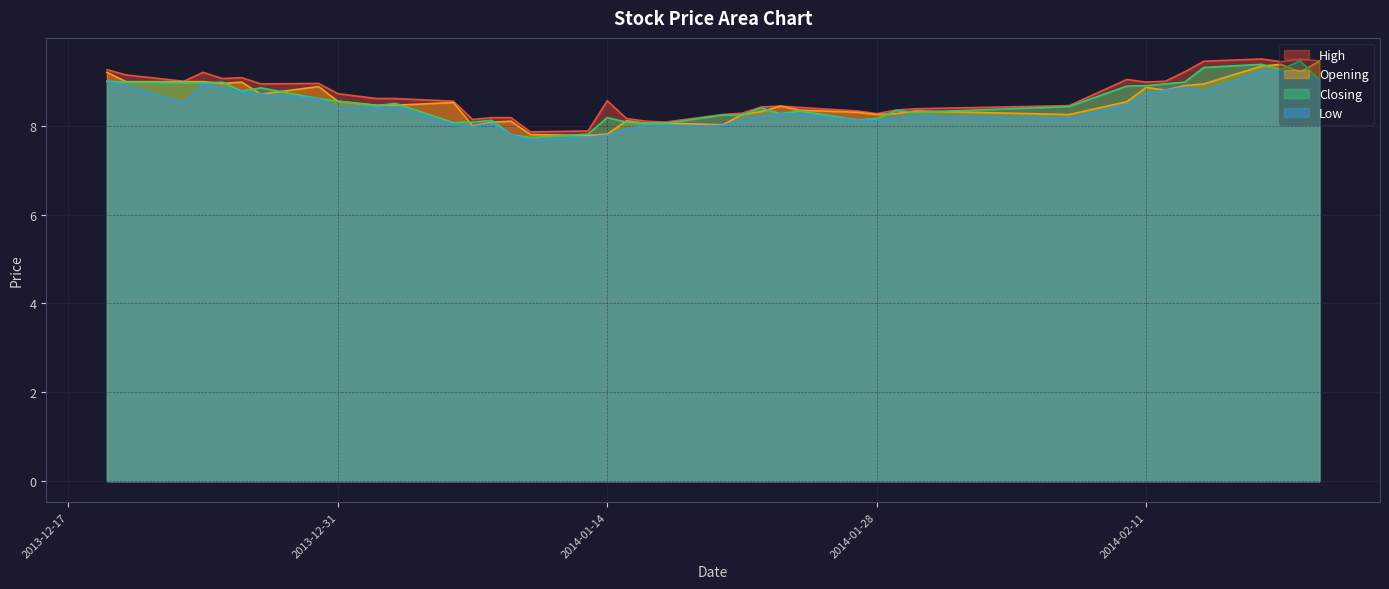

Where is the first local maximum for Opening?

2013-12-26